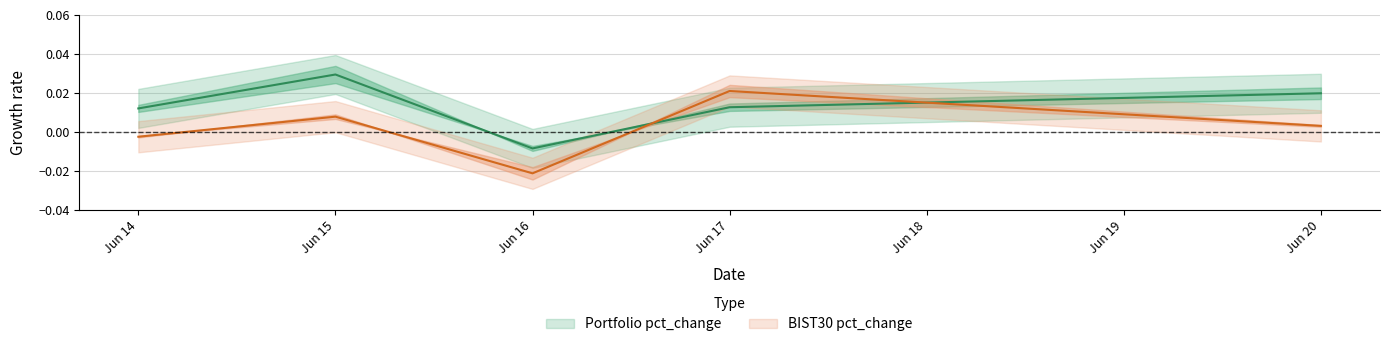

The value of BIST30 pct_change at Jun 16 is -0.0. True or false?

False